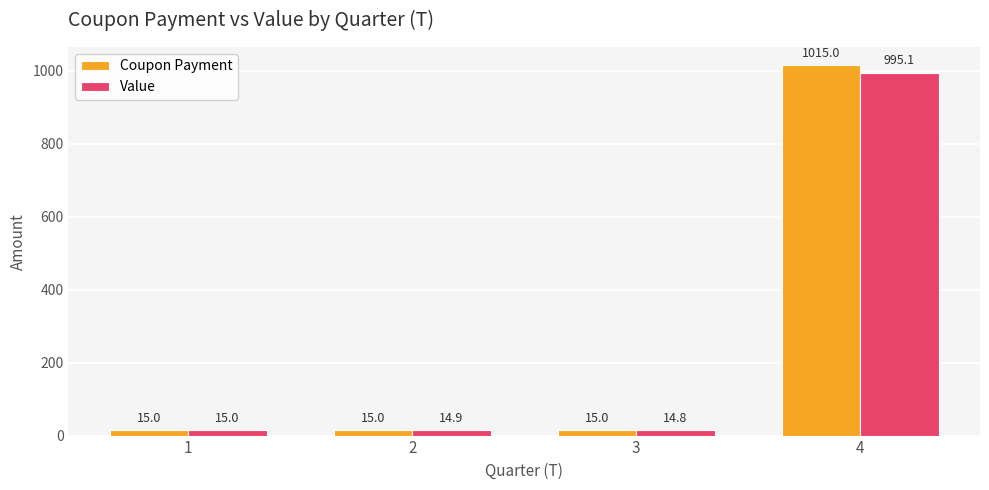

Reading right to left, list all the values displayed in this chart.

Coupon Payment: 4=1015.0	3=15.0	2=15.0	1=15.0
Value: 4=995.1	3=14.8	2=14.9	1=15.0